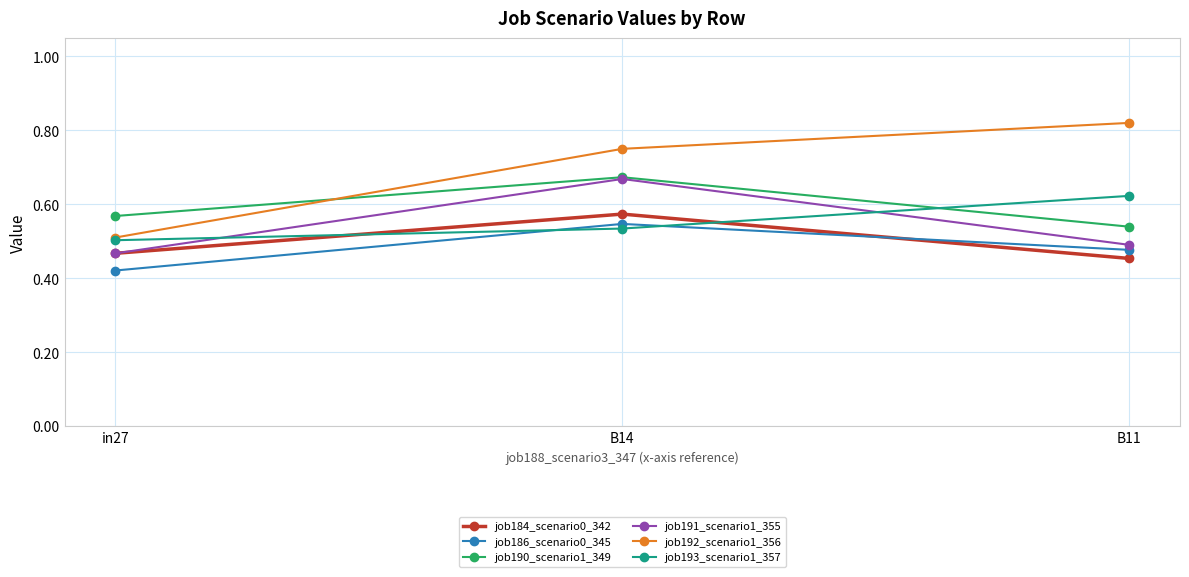

What is the label of the 1st point from the right?

B11